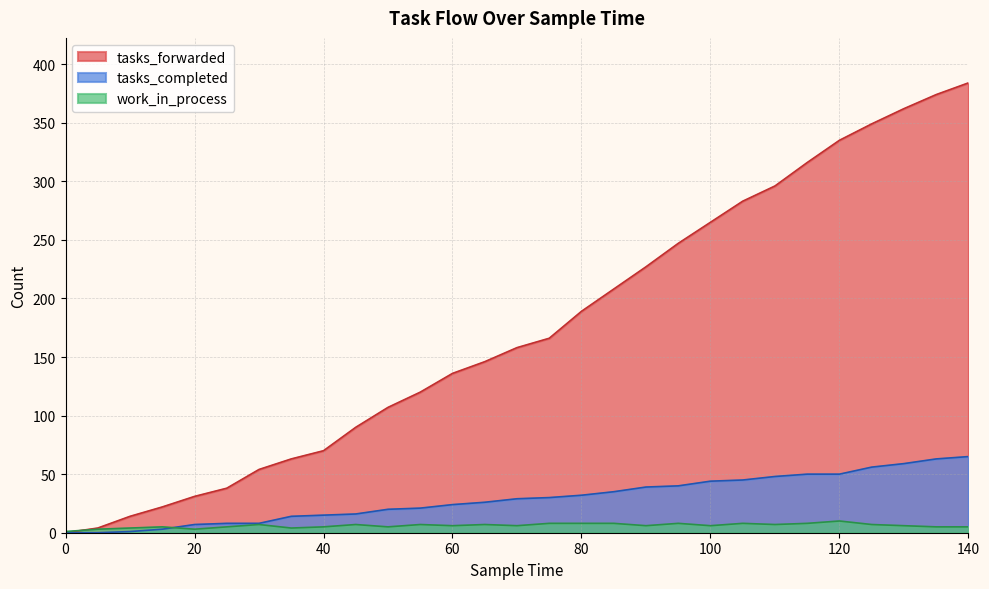

How many values in the tasks_forwarded series exceed 158?

14